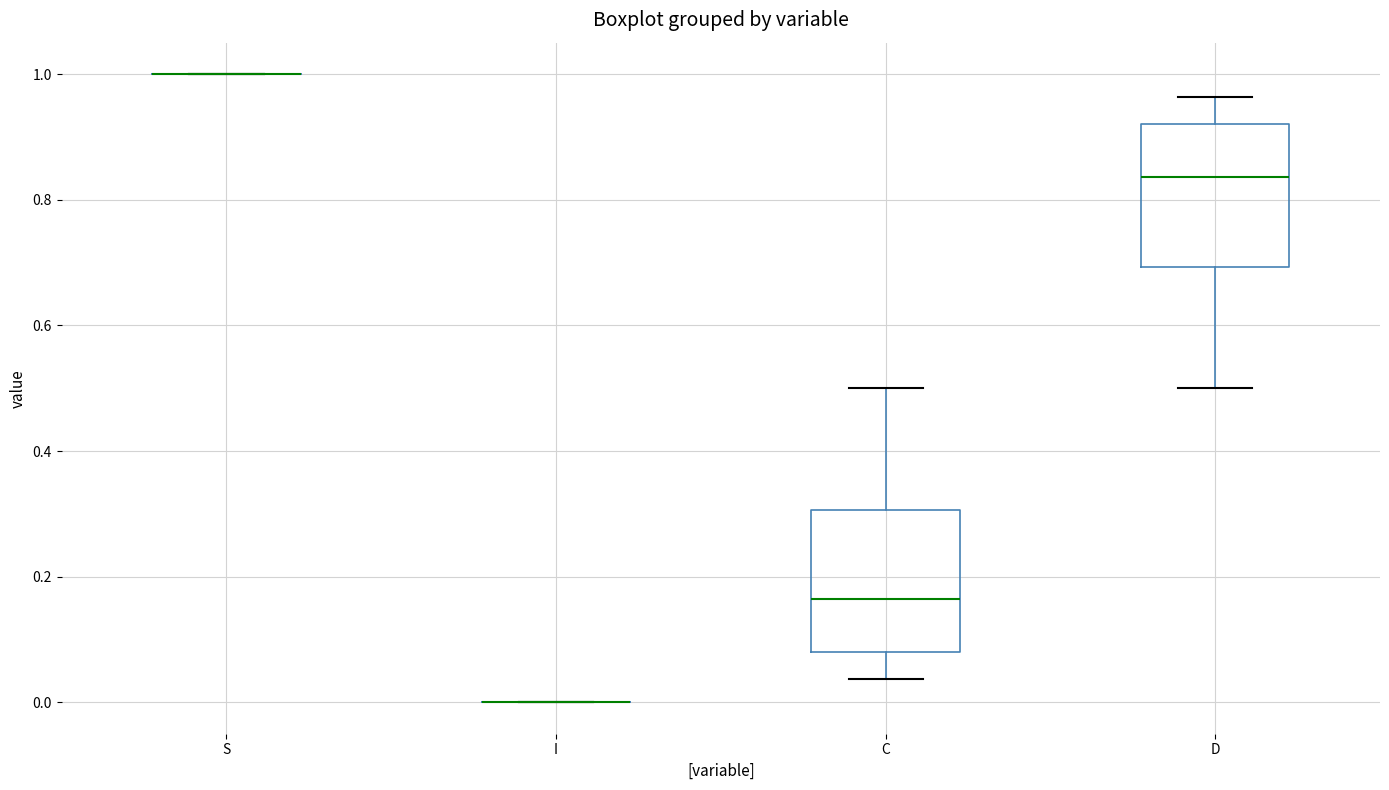

Reading left to right, read every box against the y-axis: the position of its median line, the range the box covers, and the ends of its whiskers. The values are not printed on the chart, so give them approximately, as read against the axis.

S: box collapsed to a line at 1.00, whiskers 1.00 to 1.00
I: box collapsed to a line at 0.00, whiskers 0.00 to 0.00
C: median 0.16, box 0.08 to 0.30, whiskers 0.04 to 0.50
D: median 0.84, box 0.70 to 0.92, whiskers 0.50 to 0.96